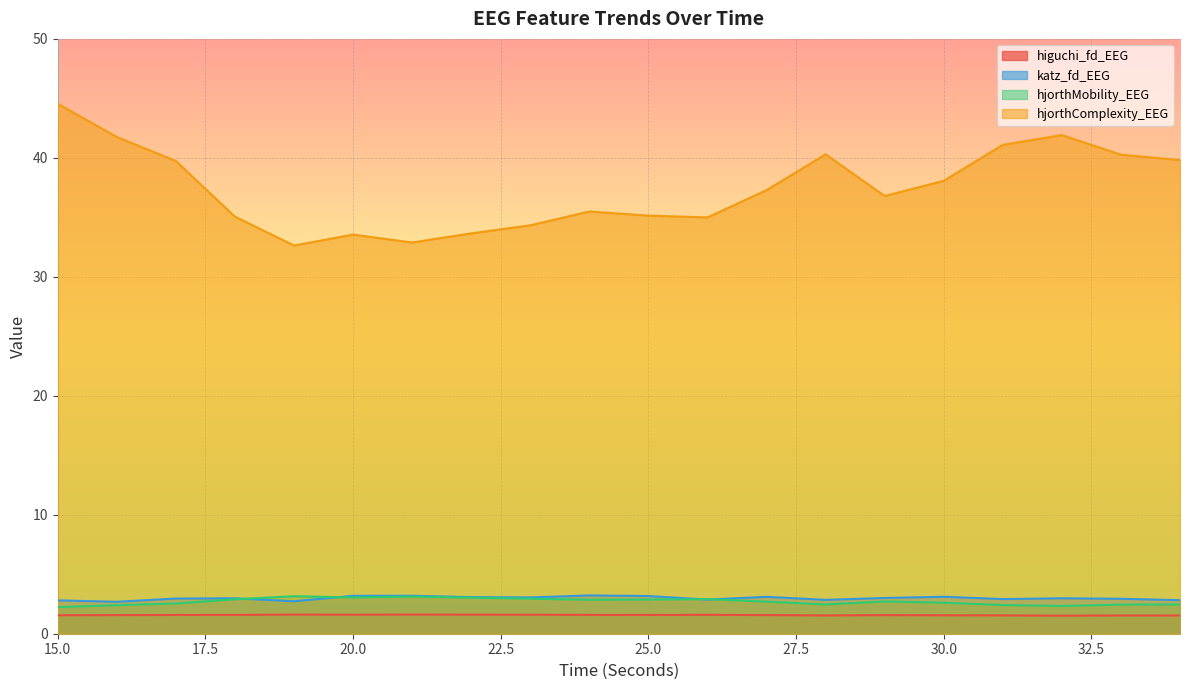

Rank the categories by higuchi_fd_EEG value from lowest to highest.

32, 34, 33, 28, 31, 30, 15, 29, 16, 27, 17, 25, 18, 24, 26, 23, 20, 22, 19, 21